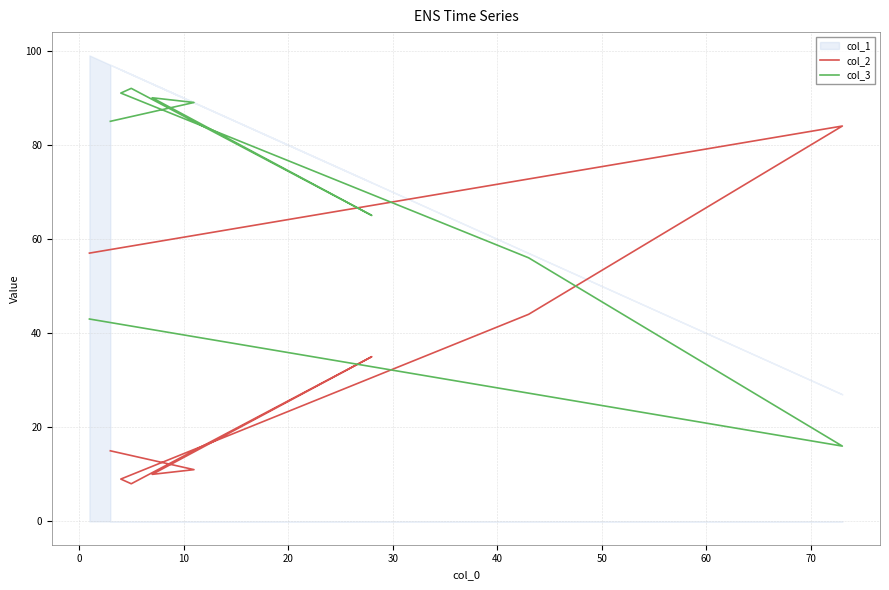

What position from the right is 30?

5